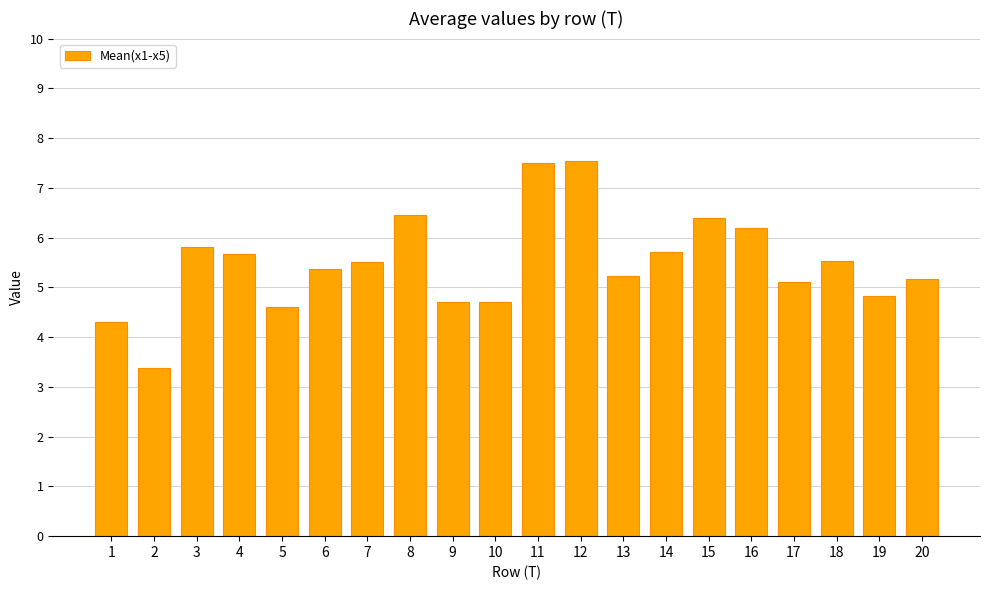

Reading left to right, extract all data points from this chart.

4.3	3.4	5.8	5.7	4.6	5.4	5.5	6.5	4.7	4.7	7.5	7.5	5.2	5.7	6.4	6.2	5.1	5.5	4.8	5.2